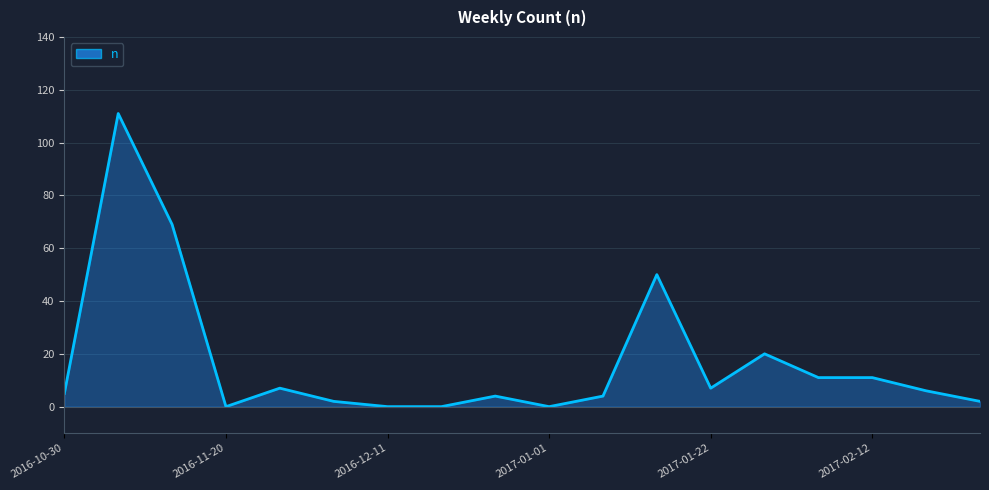

What is the greatest value displayed?

111